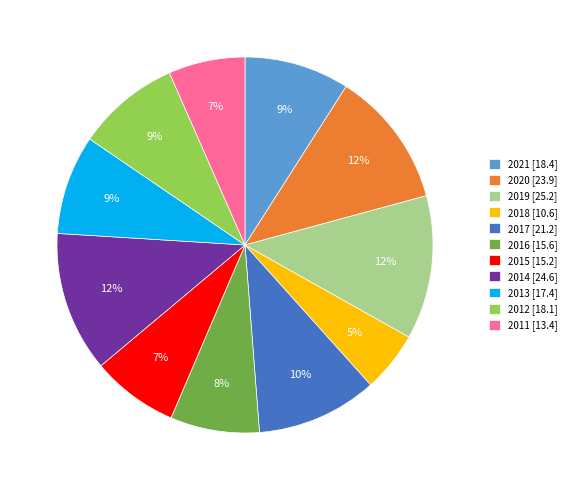

Does 2015 represent more than half of the total?

No